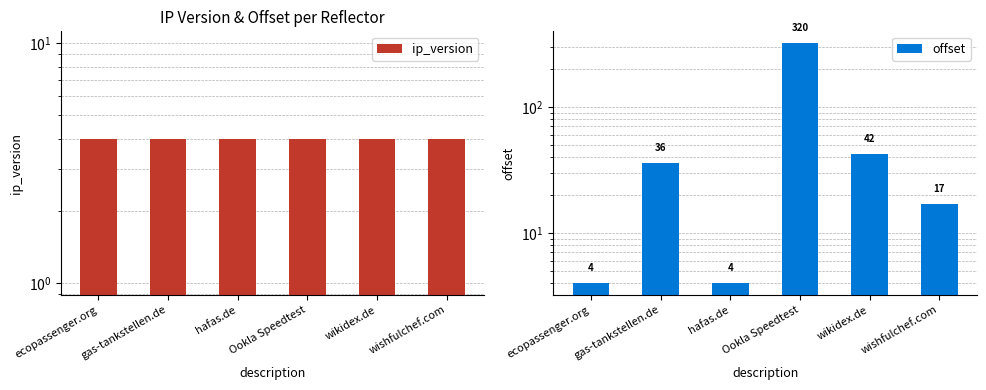

Are the bars horizontal?

No